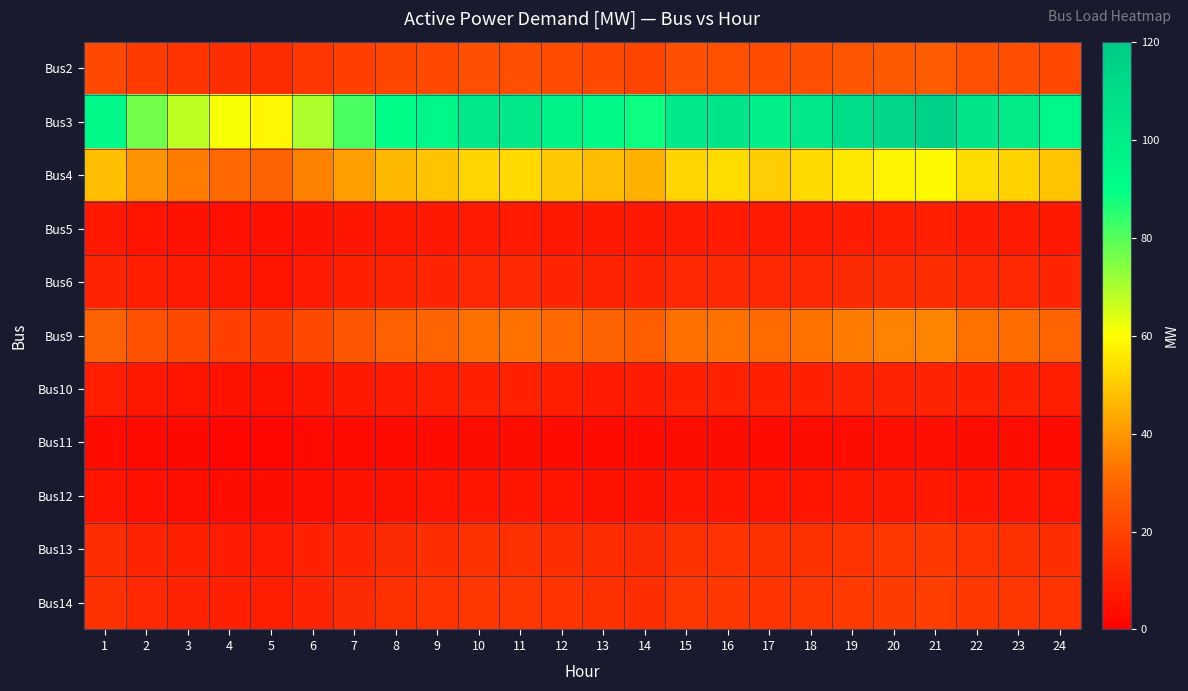

What is the spread (max minus min) of values at 16?

100.9